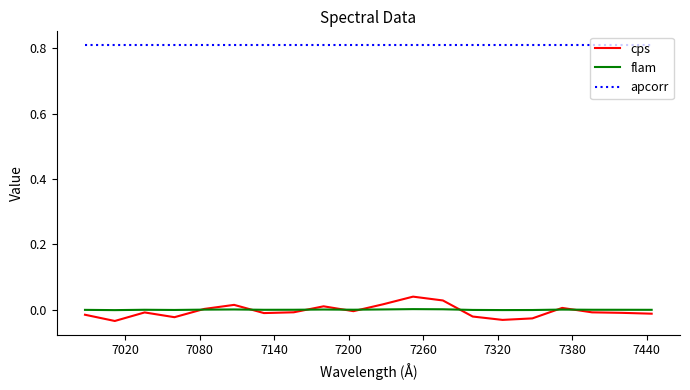

Which series has the largest range (max minus min)?

cps